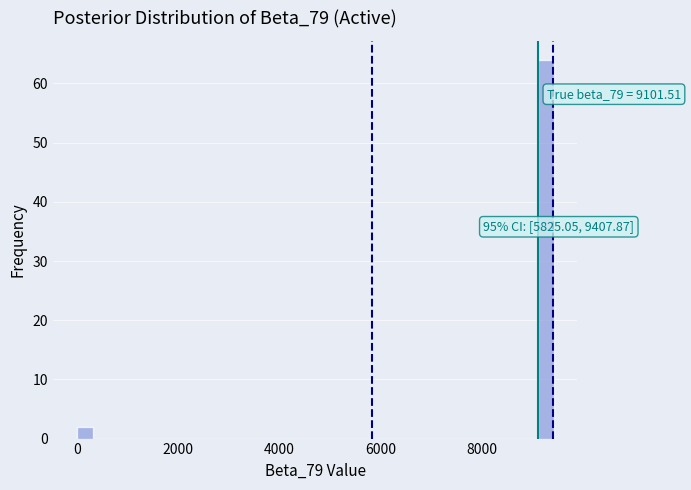

Read against the x-axis, roughly where is the centre of the tallest bar?

9200